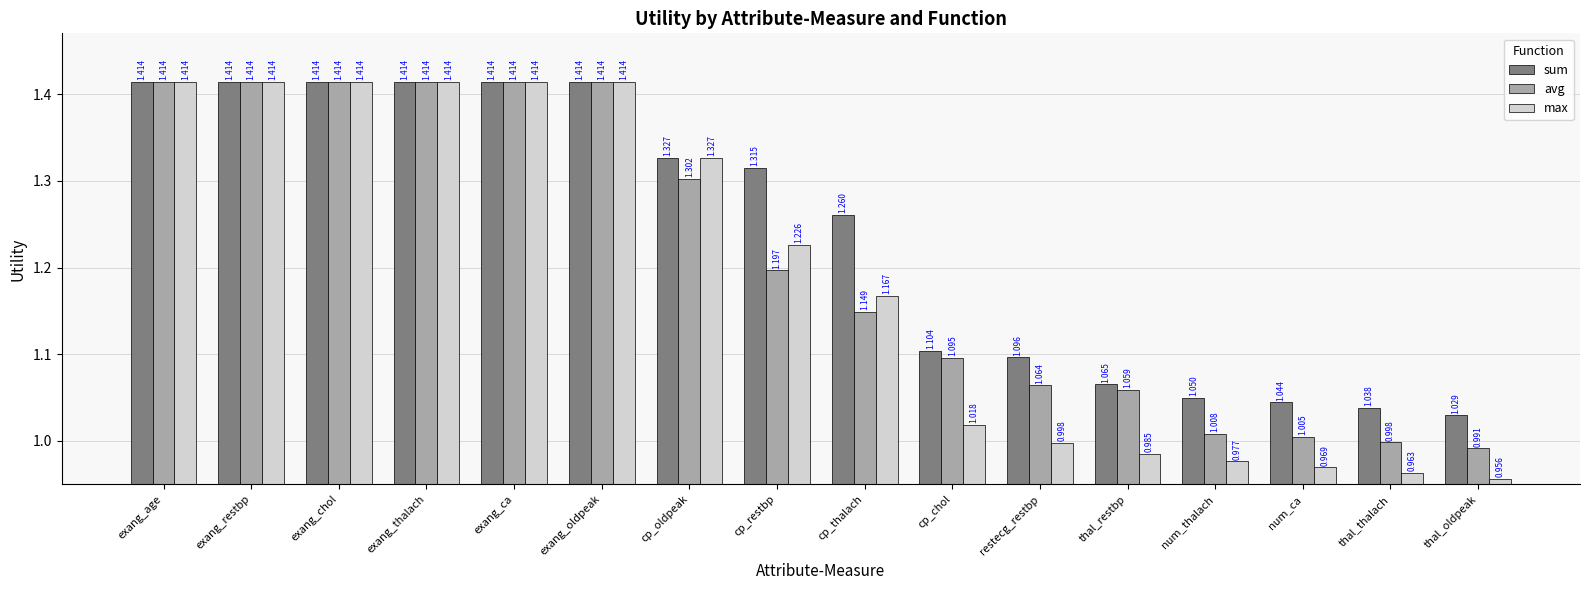

Rank the series at cp_thalach from highest to lowest value.

sum, max, avg